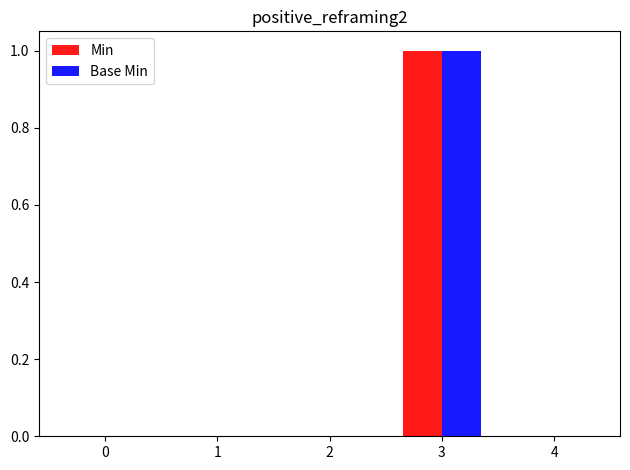

At which category is the sum across all series the highest?

3